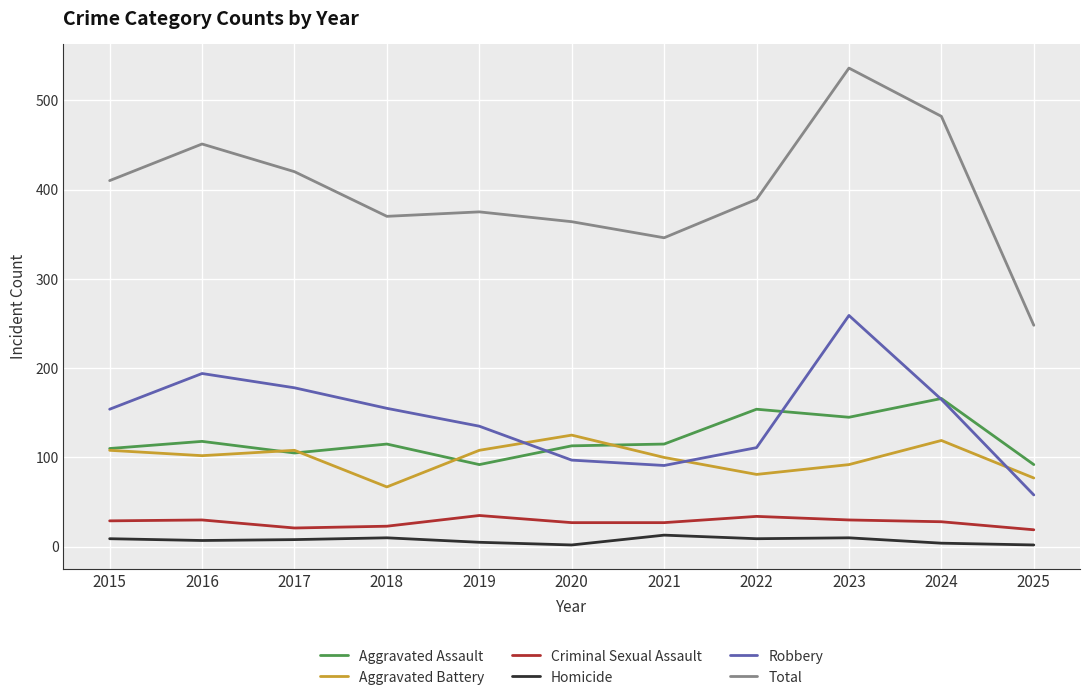

Between 2015 and 2021, which series saw the biggest shift?

Total